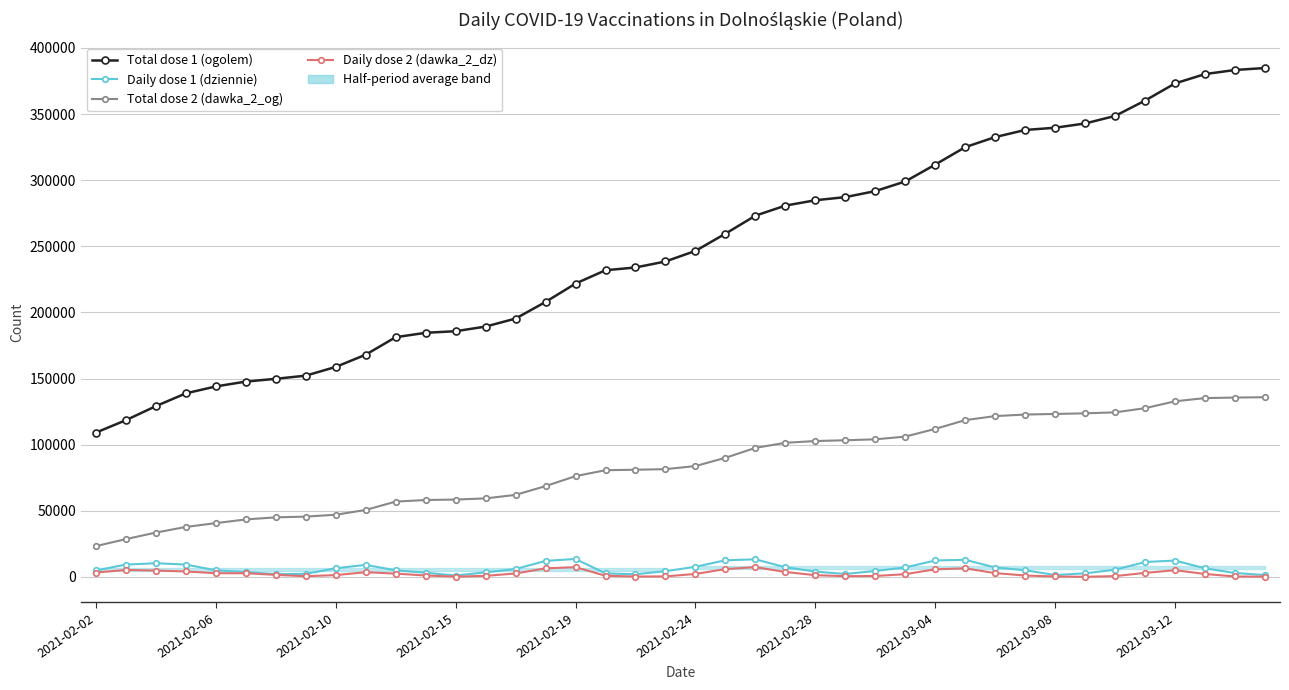

Read the Daily dose 2 (dawka_2_dz) value at 2021-02-28, to the nearest 100.

1600